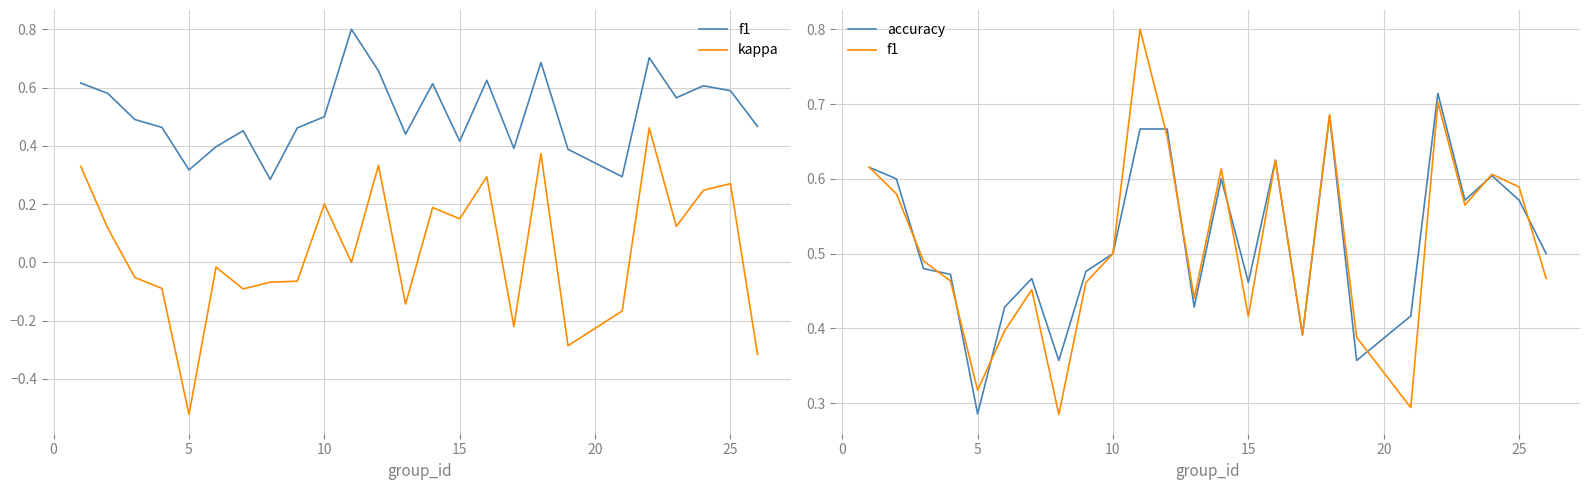

Which series has the largest total across all categories?

accuracy